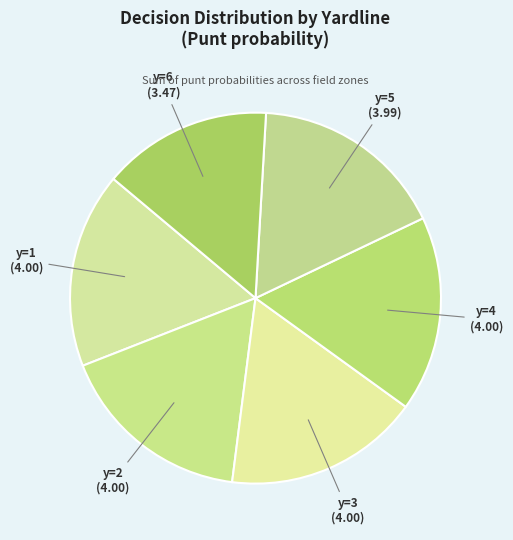

Does y=4 represent more than half of the total?

No